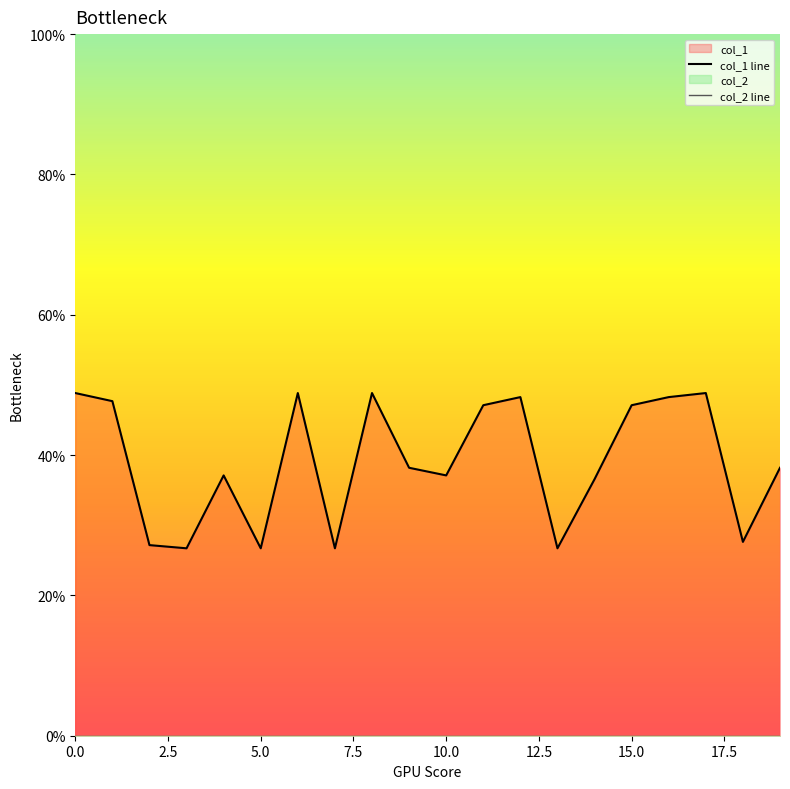

How many interior local valleys does the col_1 line series have?

6